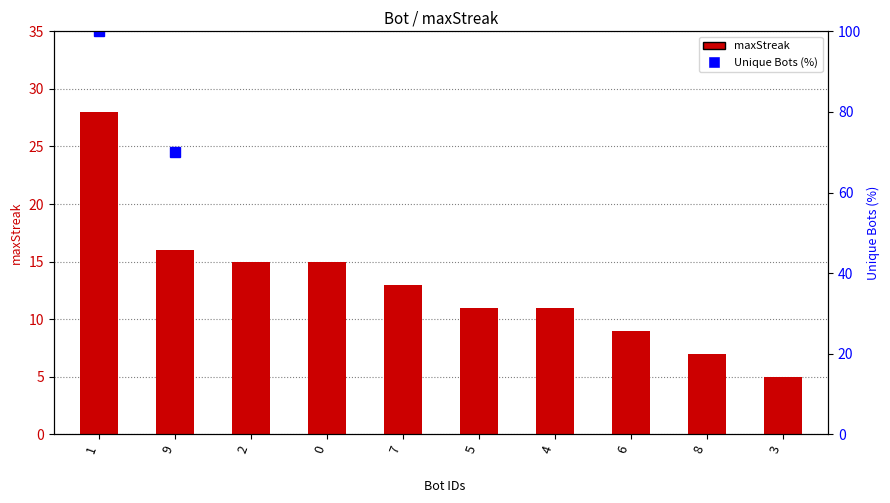

Count the number of values greater than 13.

4